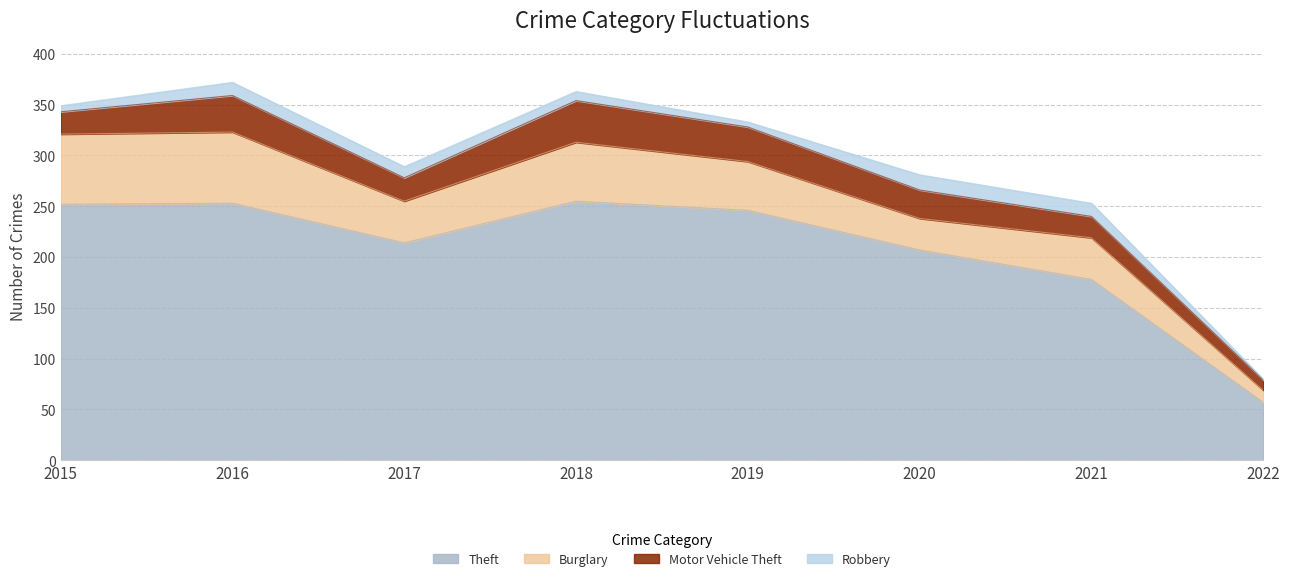

Which series changed the most between 2018 and 2020?

Theft